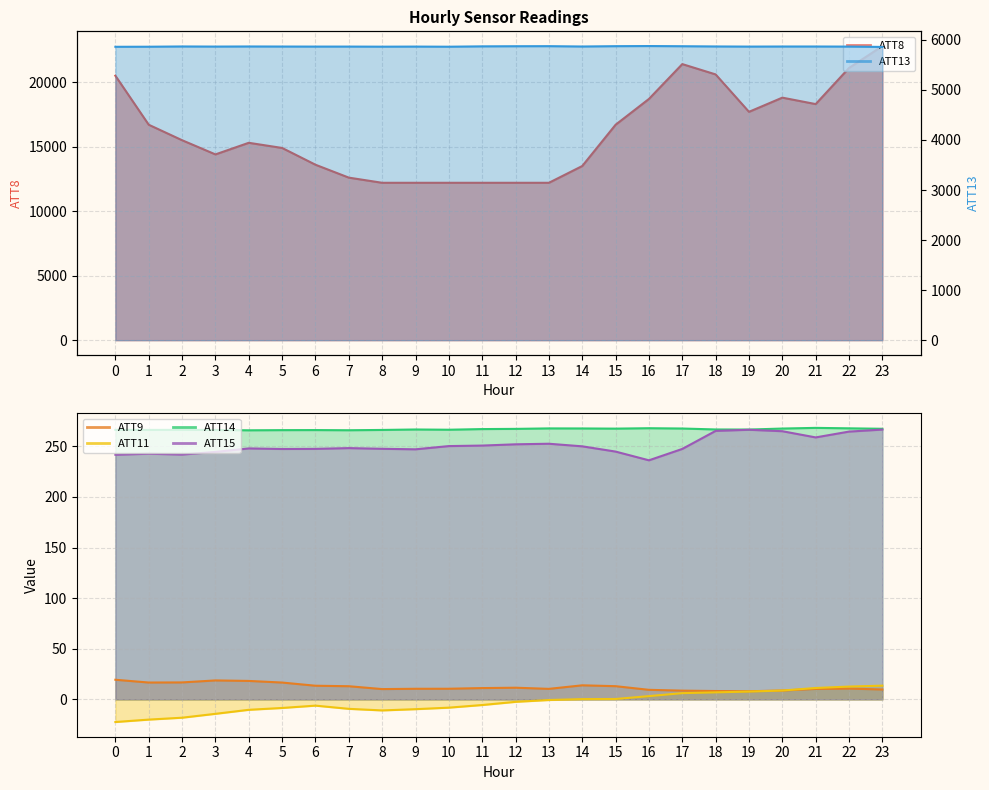

What are all the series names shown in the legend?

ATT8, ATT9, ATT11, ATT13, ATT14, ATT15